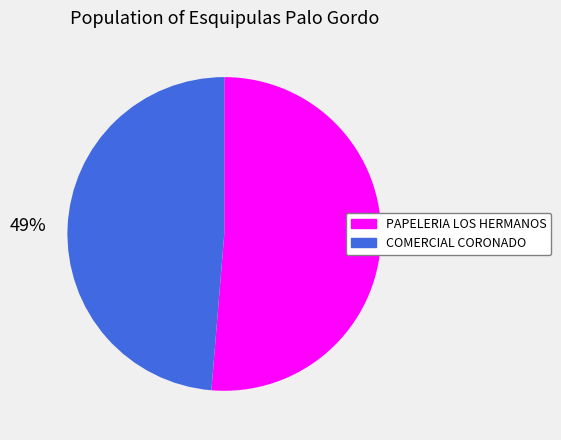

How many segments does this pie chart have?

2